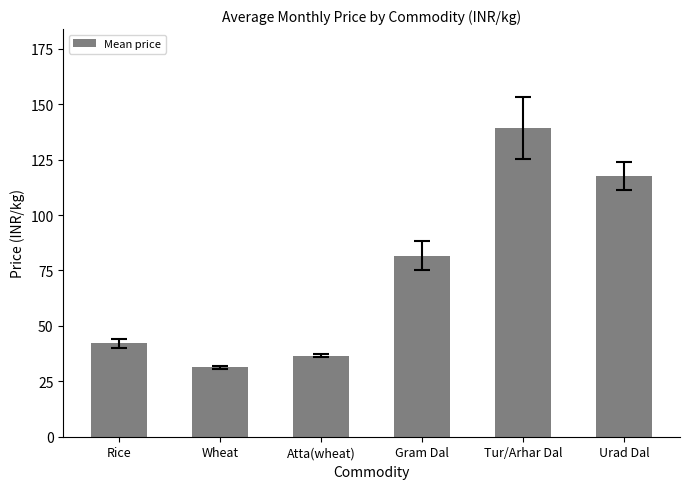

How many values are below 81?

3